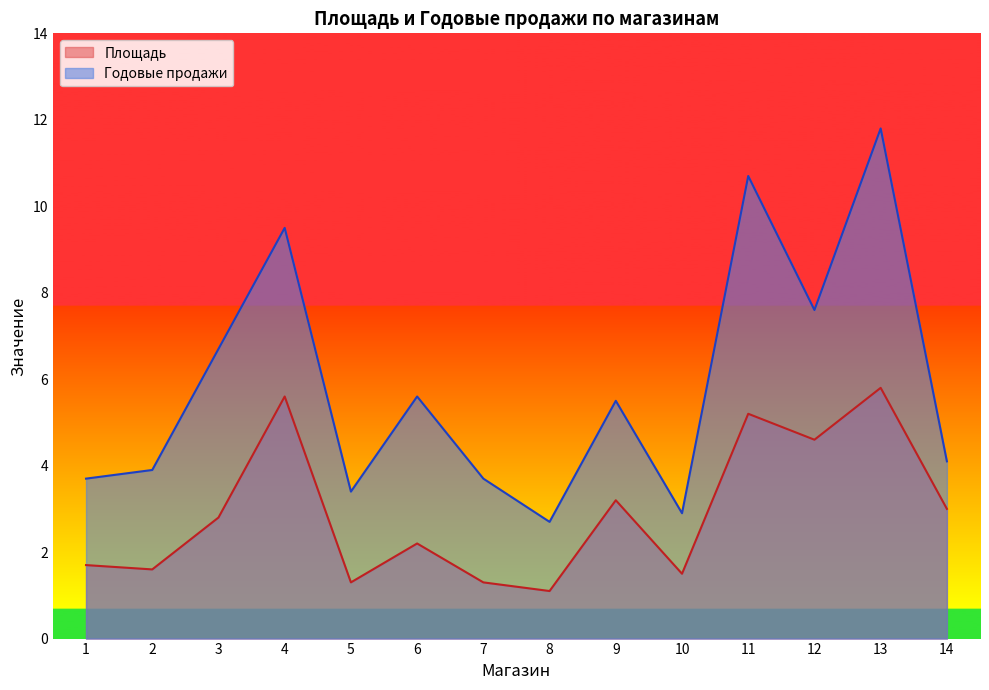

What is the difference between the second highest and second lowest values in the Площадь series?

4.3